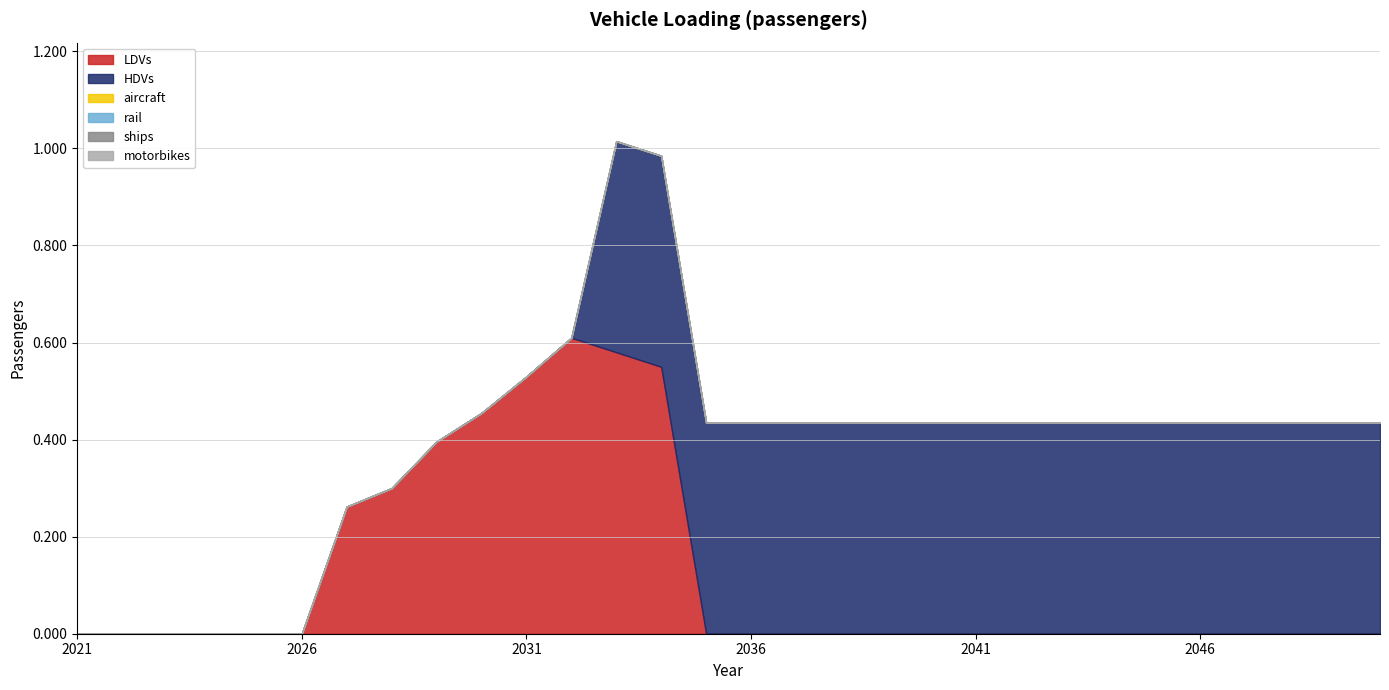

Where is the first local maximum for LDVs?

2032